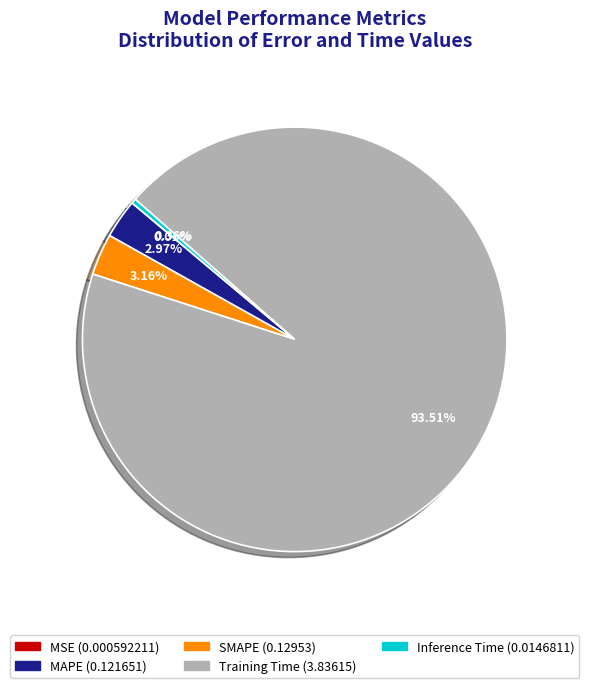

What is the largest slice in the pie chart?

Training Time